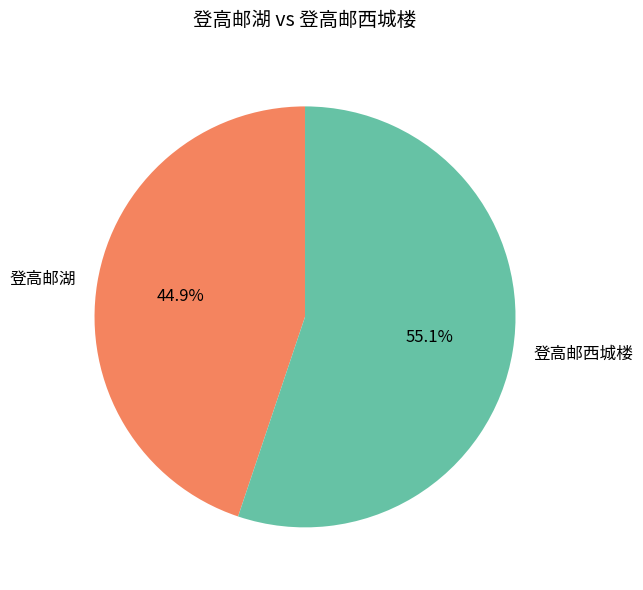

To the nearest percent, what is the difference between the largest and smallest slice percentages?

10%